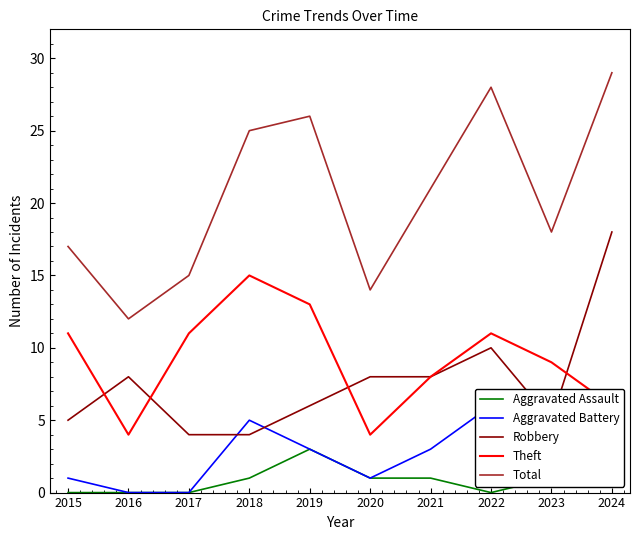

What is the sum of all Robbery values?

76